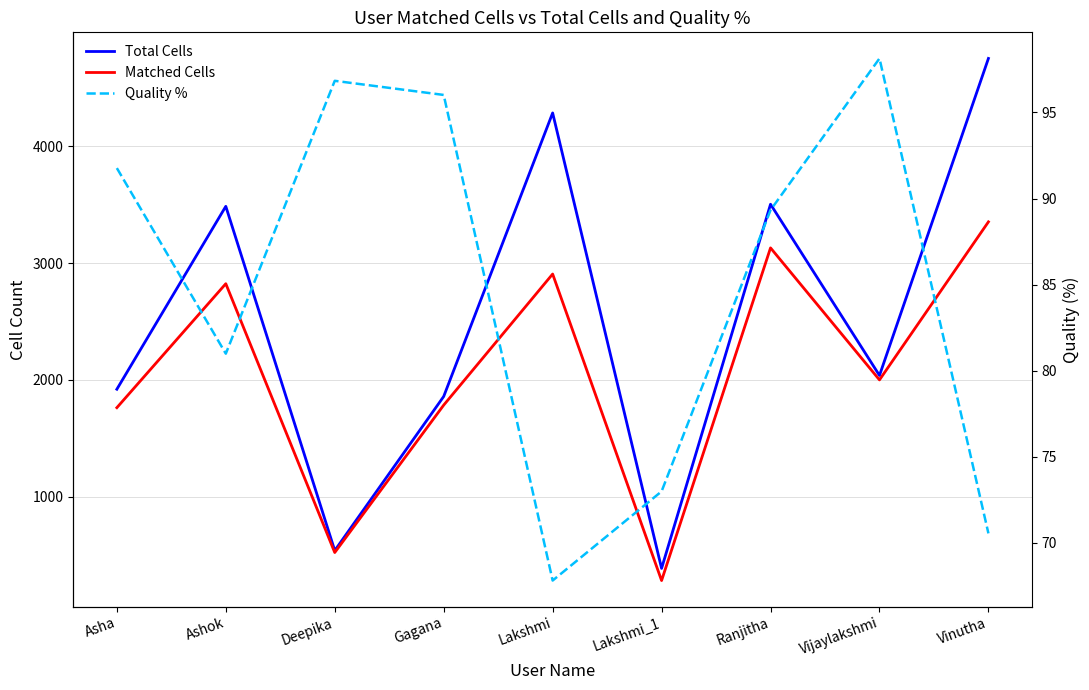

Rank the series at Lakshmi from lowest to highest value.

Quality %, Matched Cells, Total Cells